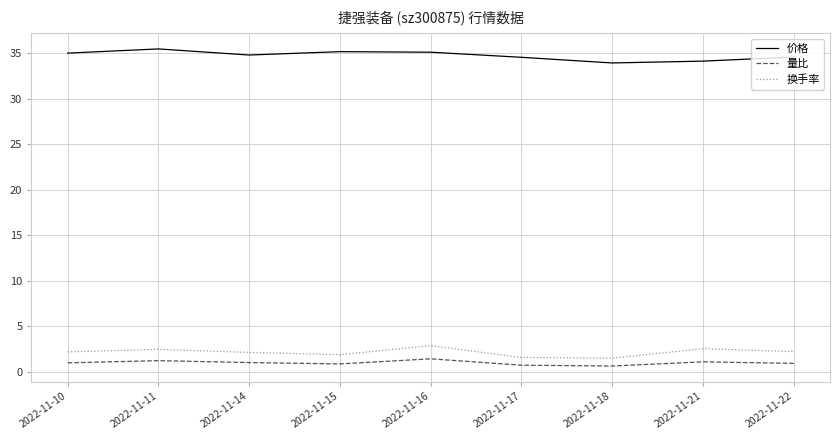

True or false: 价格 has a value of 35.1 at 2022-11-15.

True